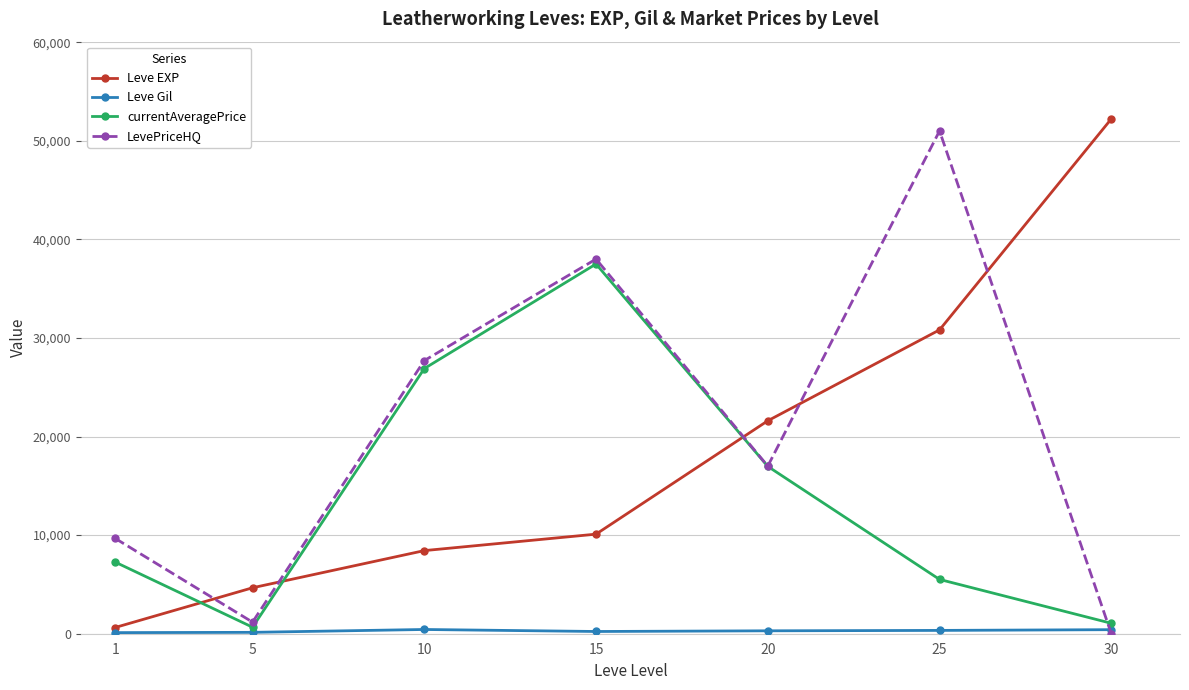

In LevePriceHQ, how many points are higher than both neighbors (excluding endpoints)?

2